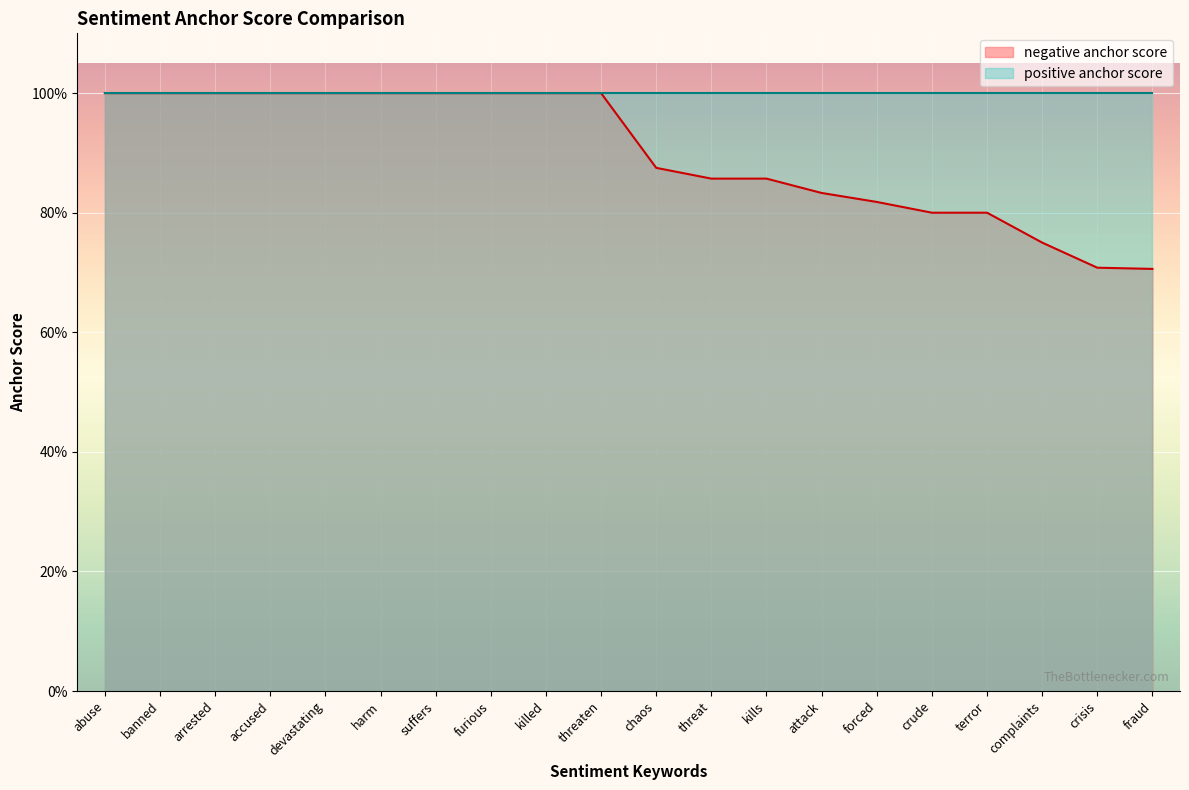

What is the difference between the maximum and minimum values?

0.3